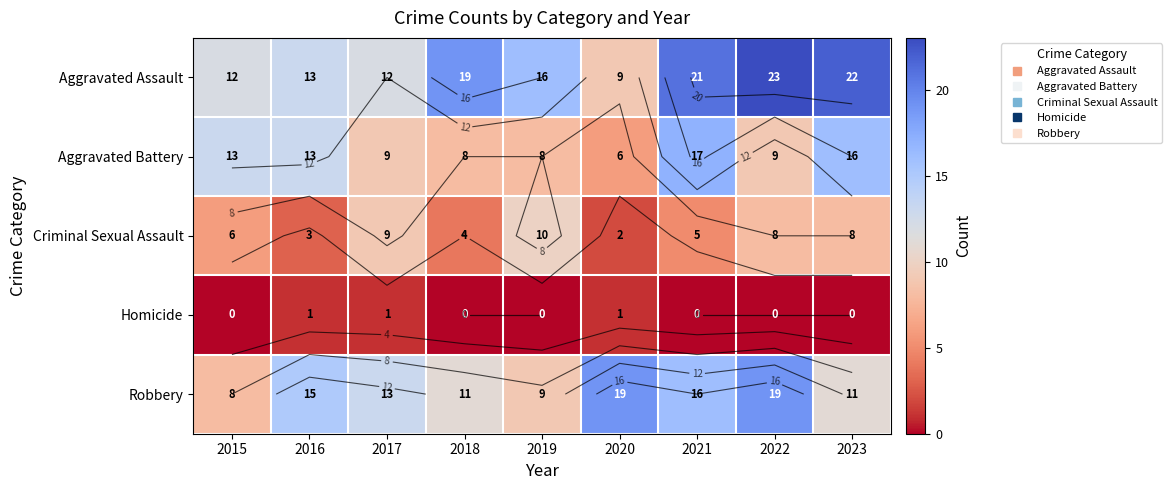

List the series in order of their overall mean, lowest first.

Homicide, Criminal Sexual Assault, Aggravated Battery, Robbery, Aggravated Assault